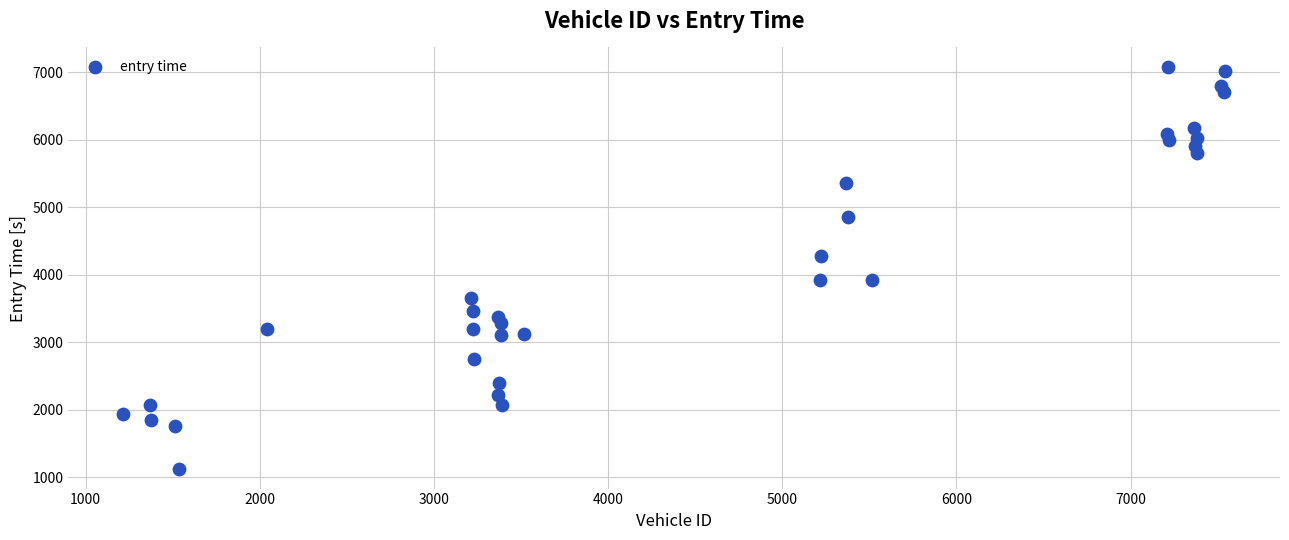

What is the range of Y values (max minus min)?

5939.9